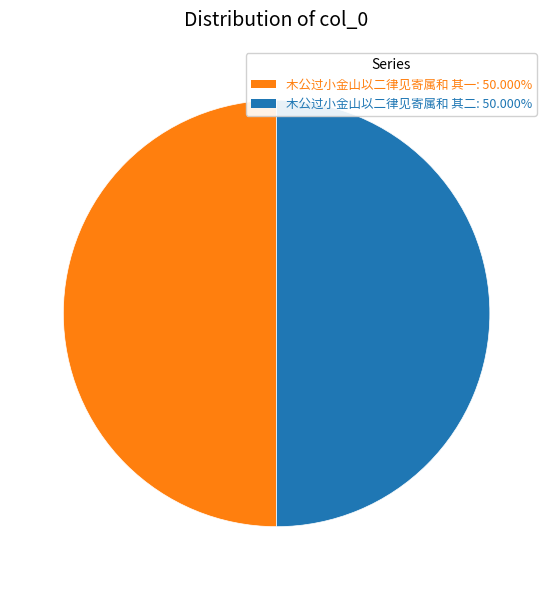

What is the ratio of the value at 木公过小金山以二律见寄属和 其一 to the value at 木公过小金山以二律见寄属和 其二?

1.0